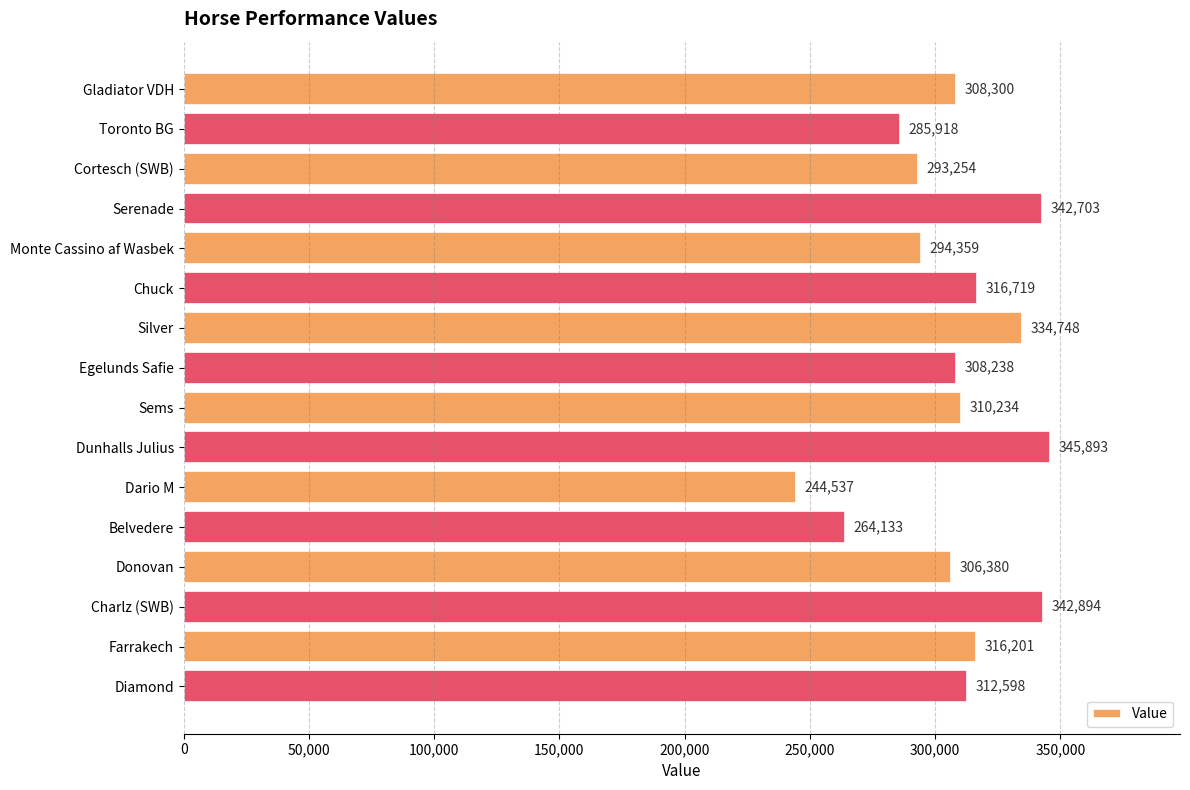

The chart shows a value of 345893 at Dunhalls Julius. True or false?

True